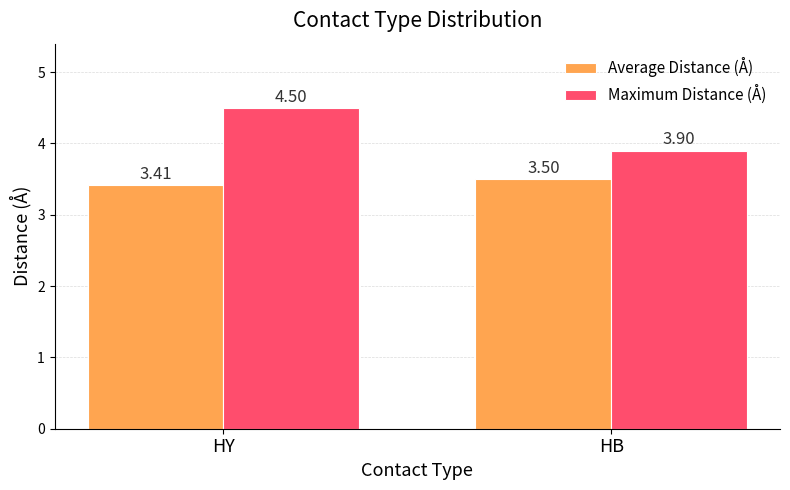

What is the maximum value for Average Distance (Å)?

3.5